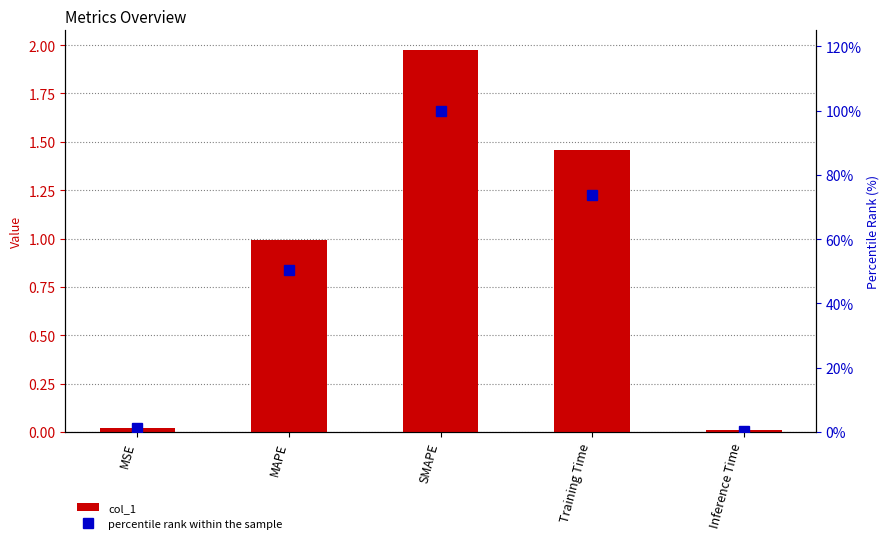

What are all the series names shown in the legend?

col_1, percentile rank within the sample